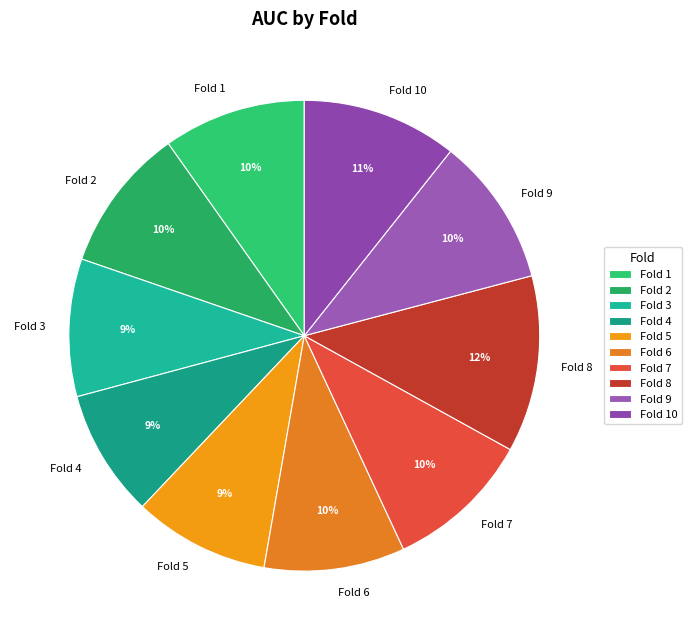

To the nearest percent, what is the average slice percentage?

10%